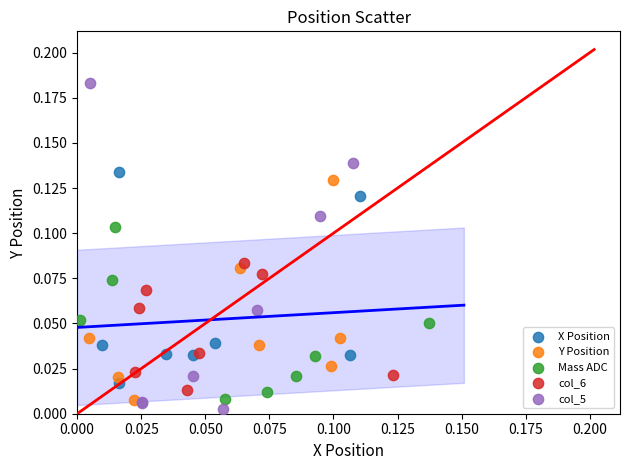

Which series reaches the minimum Y coordinate?

col_5